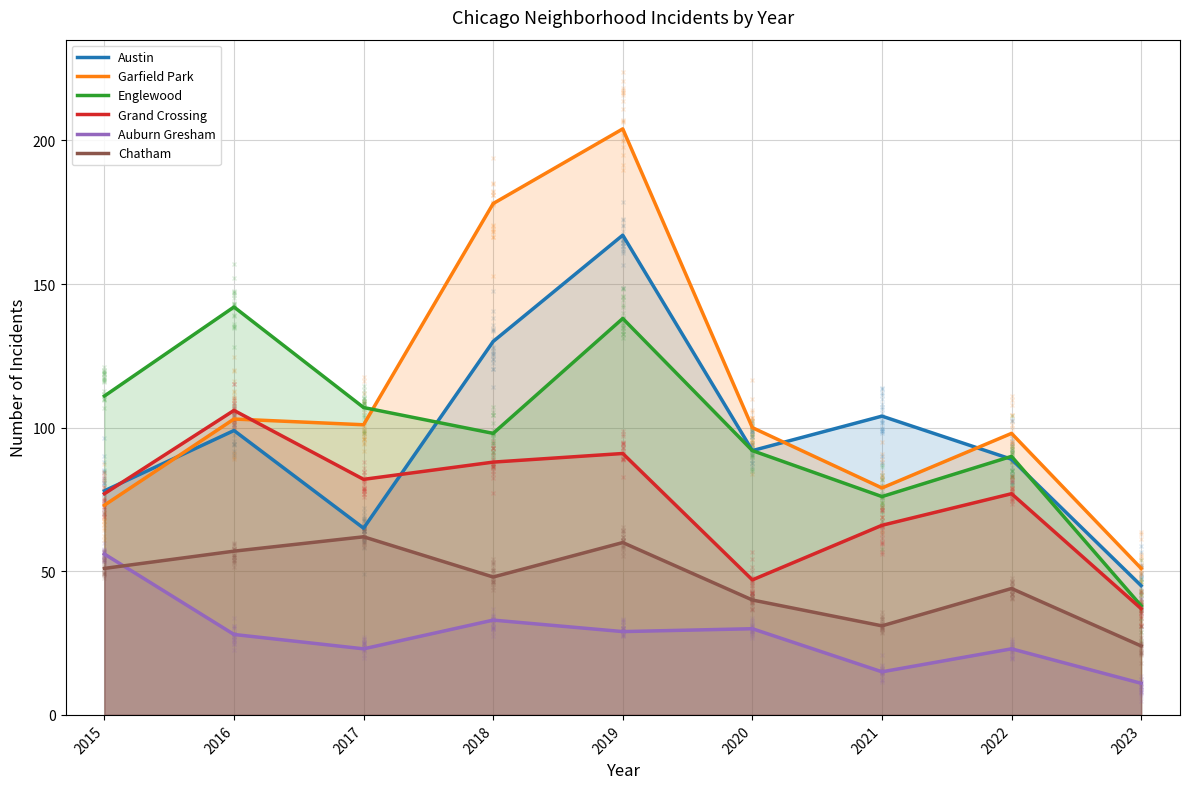

What are all the series names shown in the legend?

Austin, Garfield Park, Englewood, Grand Crossing, Auburn Gresham, Chatham